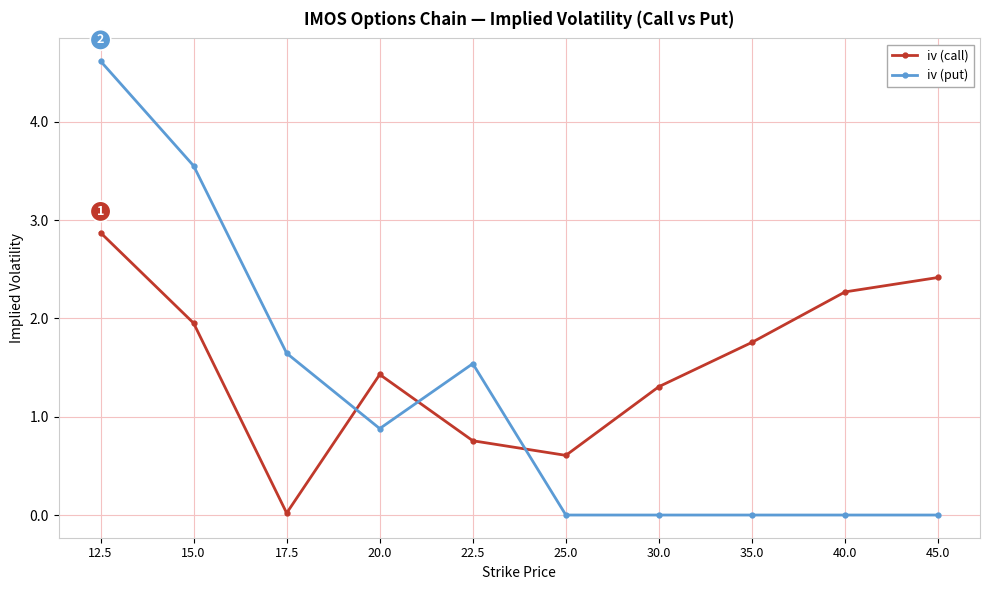

What is the maximum value for iv (call)?

2.9